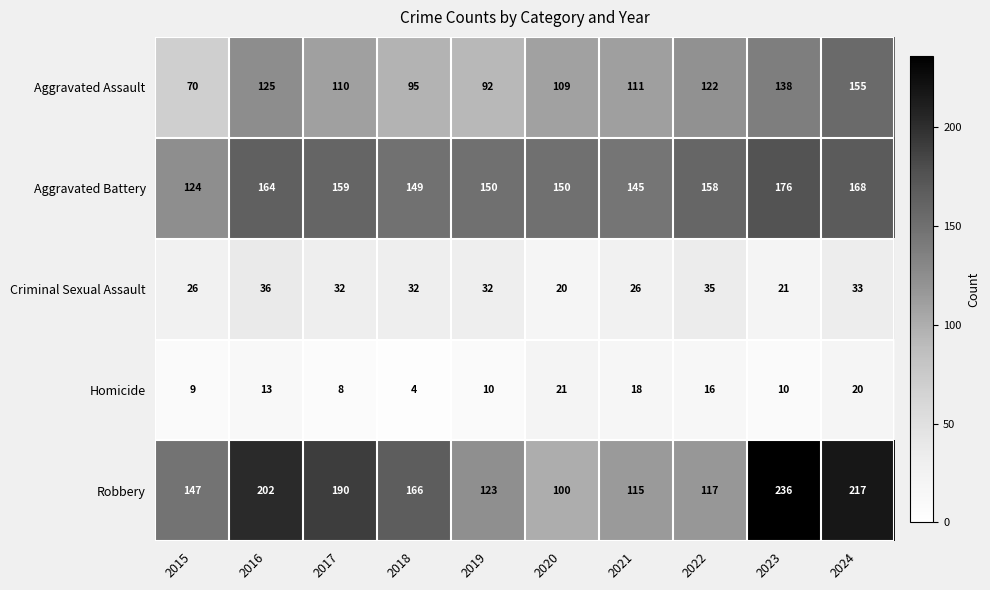

What is the difference between the maximum and minimum values in the Criminal Sexual Assault series?

16